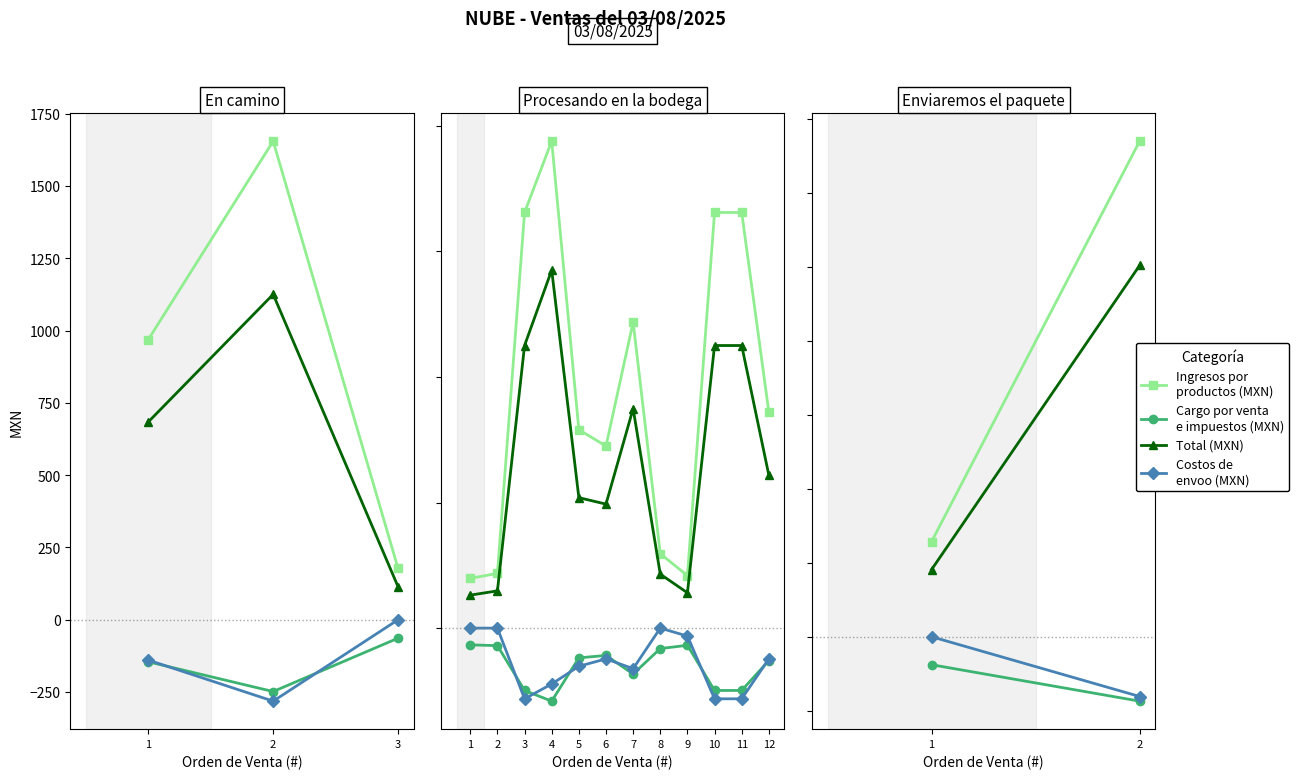

At which label is Cargo por venta e impuestos (MXN) closest to -124?

1